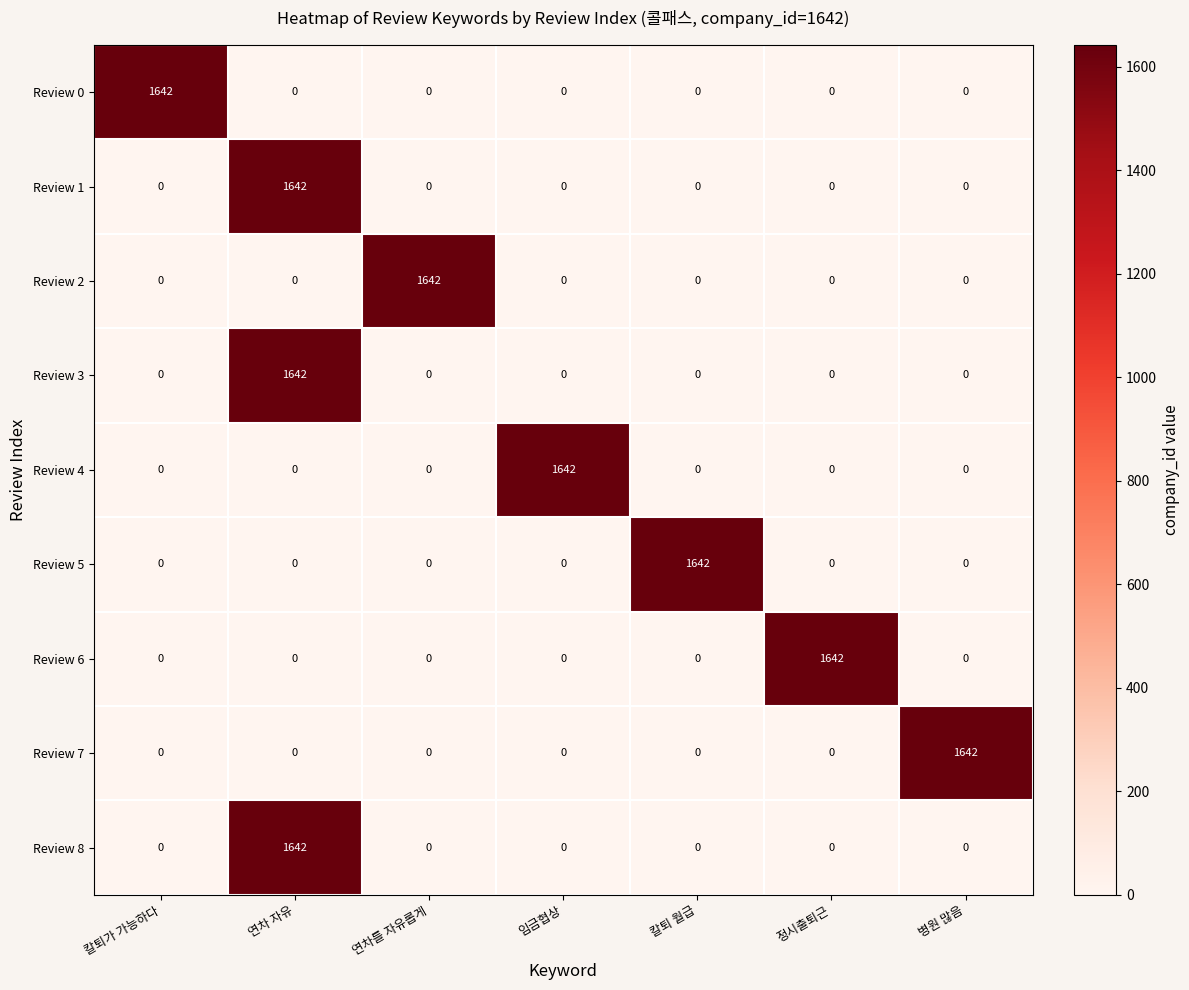

The value of Review 1 at 연차 자유 is 332. True or false?

False